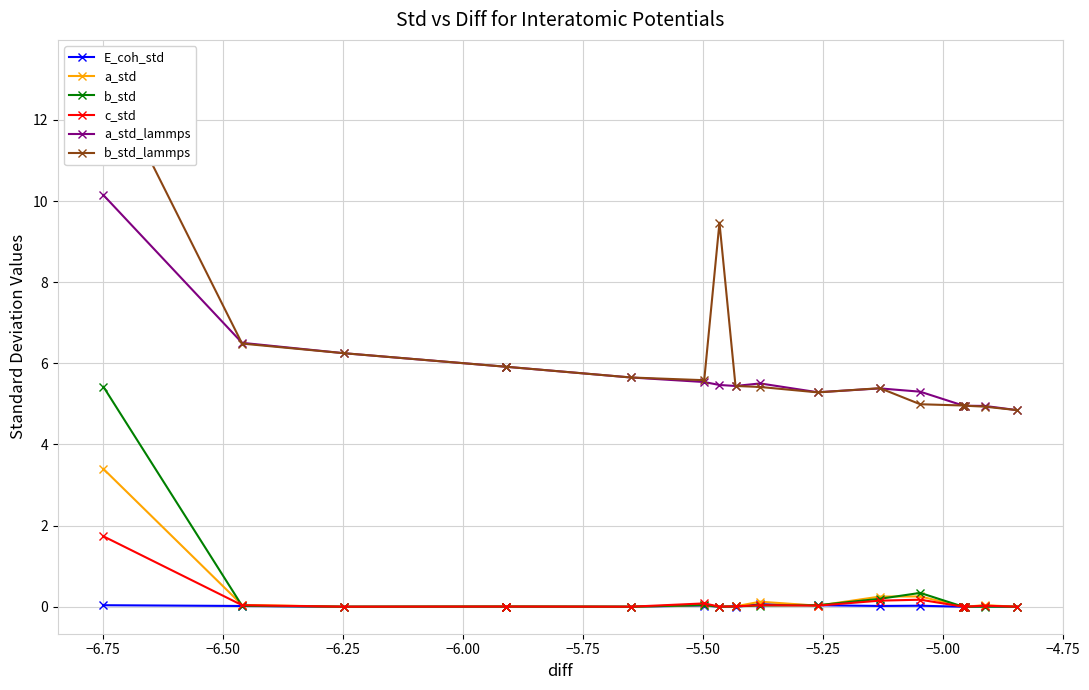

What are all the series names shown in the legend?

E_coh_std, a_std, b_std, c_std, a_std_lammps, b_std_lammps